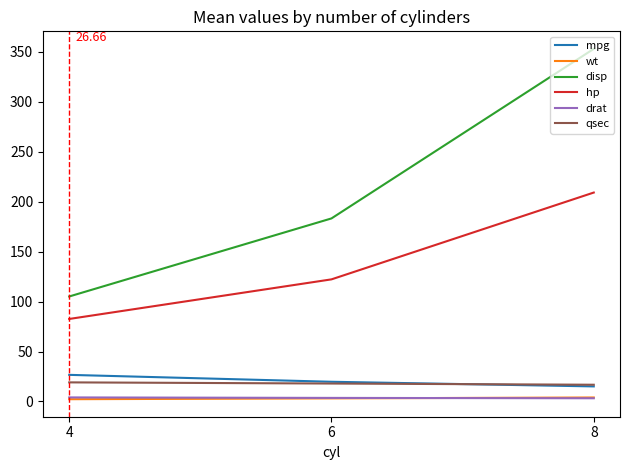

The value of hp at 6 is 122.3. True or false?

True